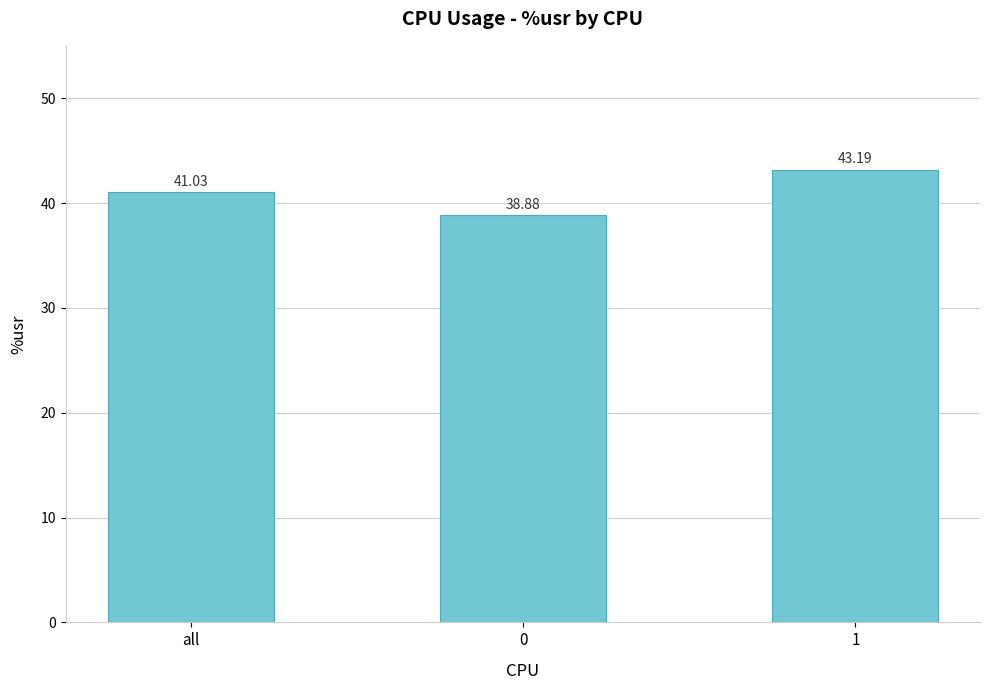

What is the greatest value displayed?

43.2